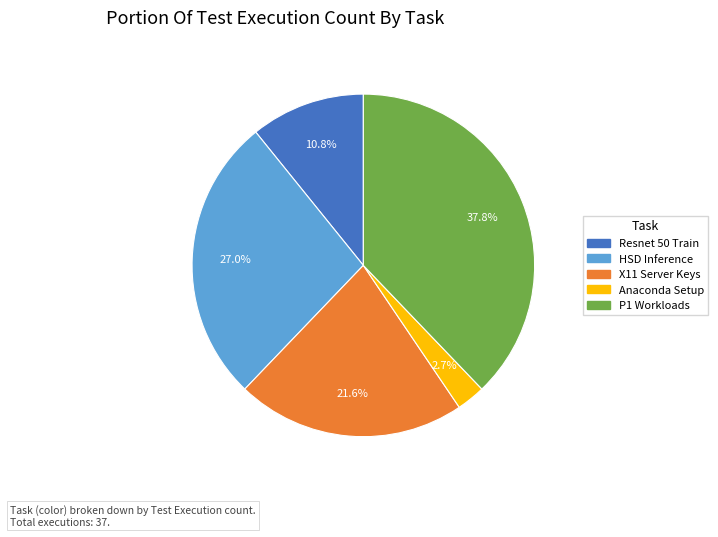

Is there any slice that represents more than half of the pie?

No